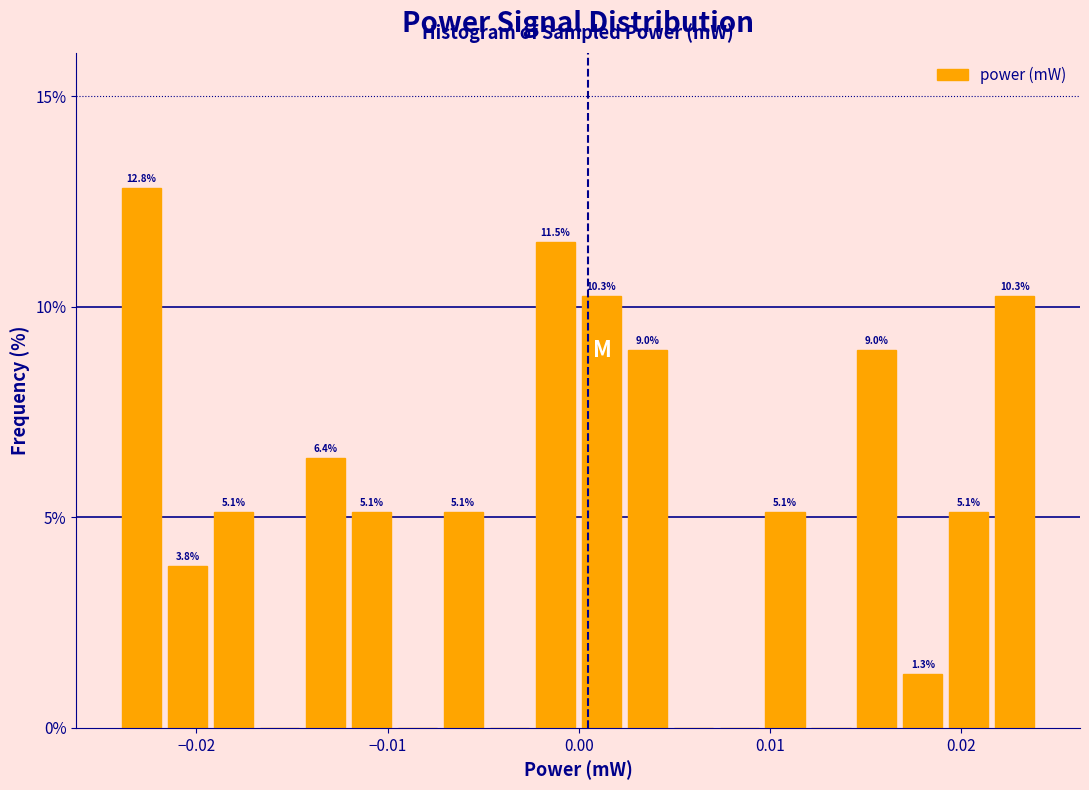

Read against the x-axis, roughly where is the centre of the tallest bar?

-0.023